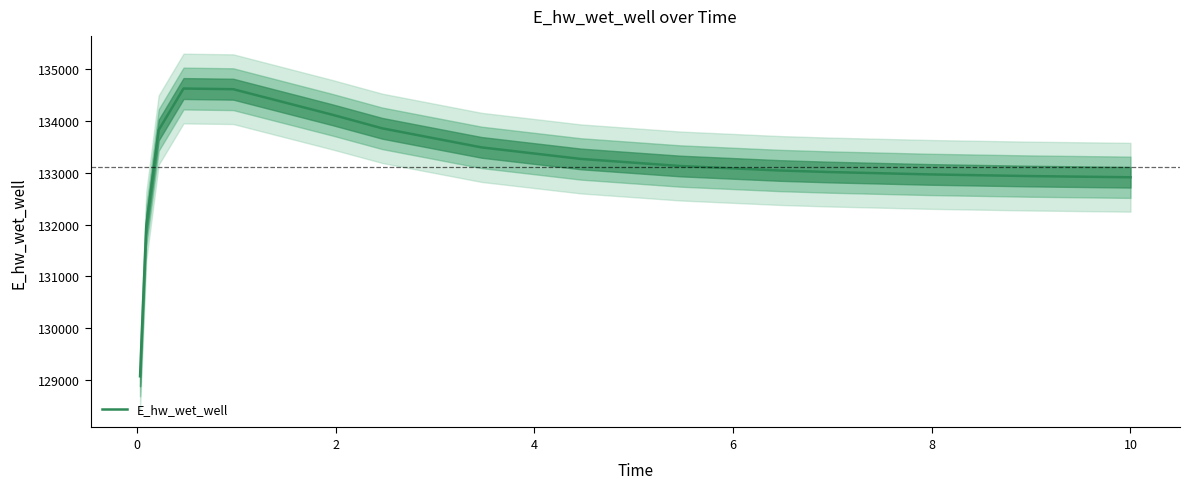

What is the maximum value for E_hw_wet_well?

134628.2